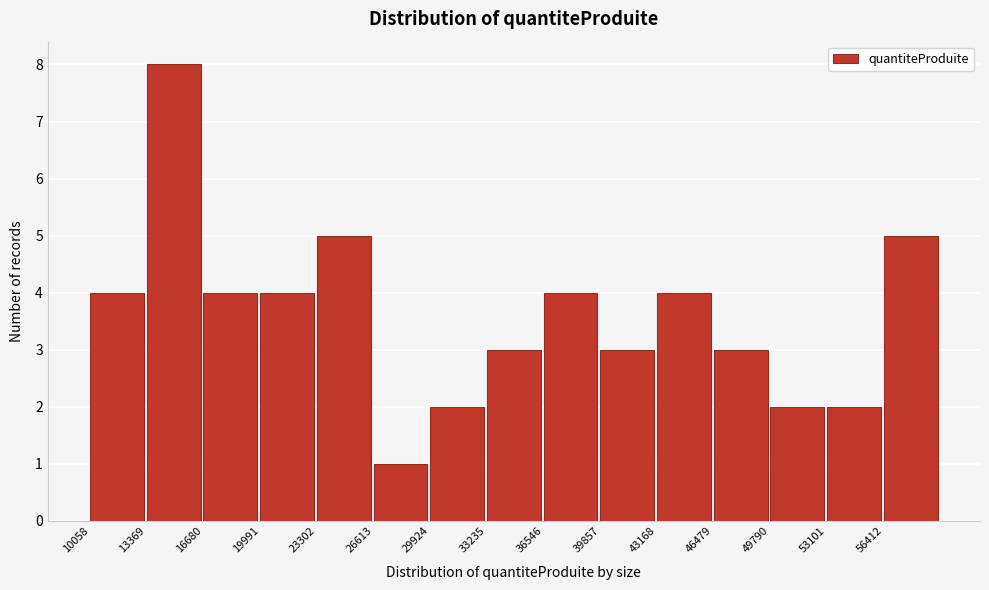

What is the height of the bar covering 20000 to 23500 on the x-axis? Neither the bar edges nor the heights are printed on the chart, so give them approximately, as read against the axes.

4